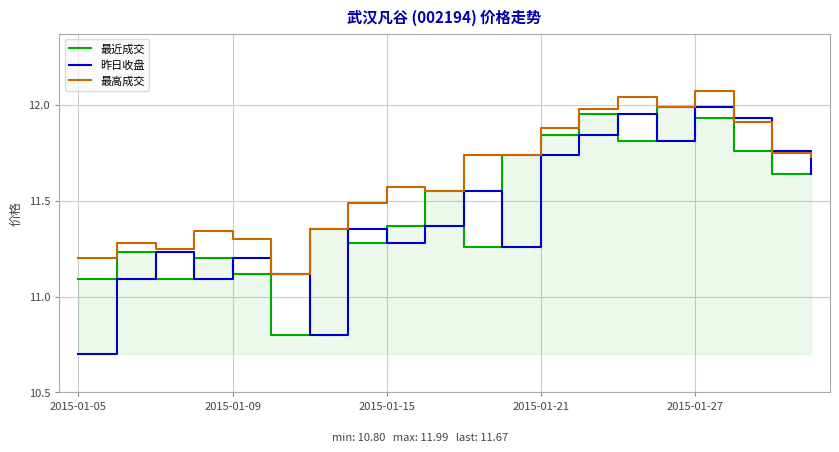

The 最高成交 series shows 20.1 at 2015-01-05. True or false?

False